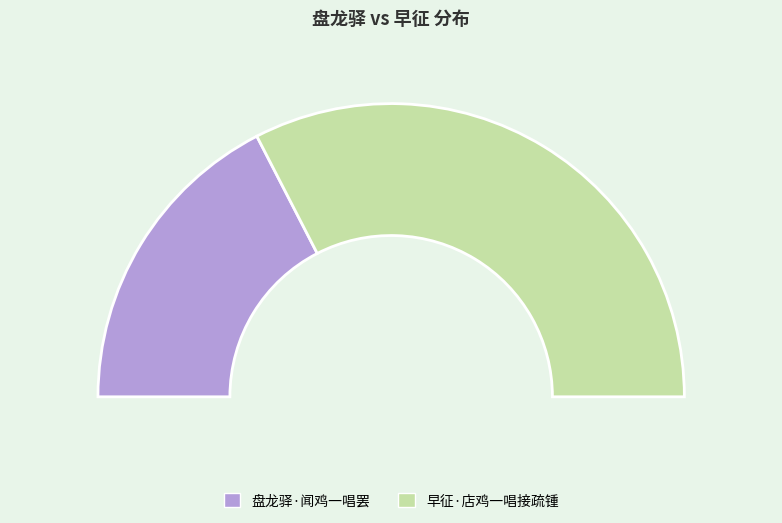

The 早征·店鸡一唱接疏锺 slice represents 51% of the pie. True or false?

False